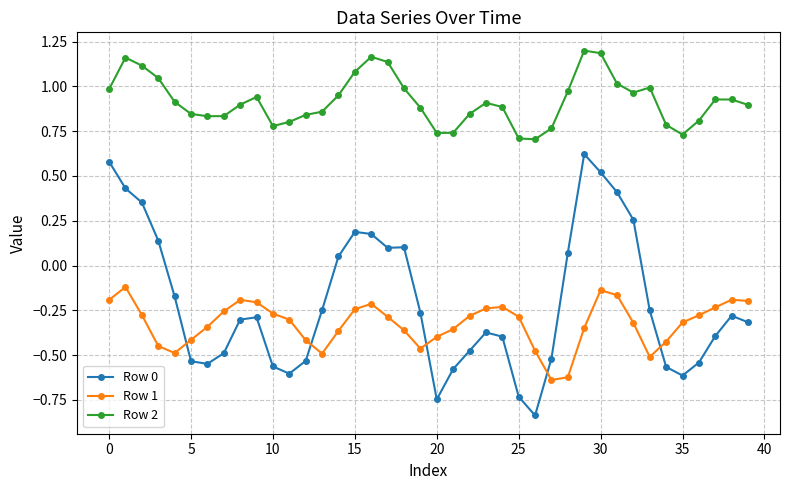

Which series has the largest range (max minus min)?

Row 0